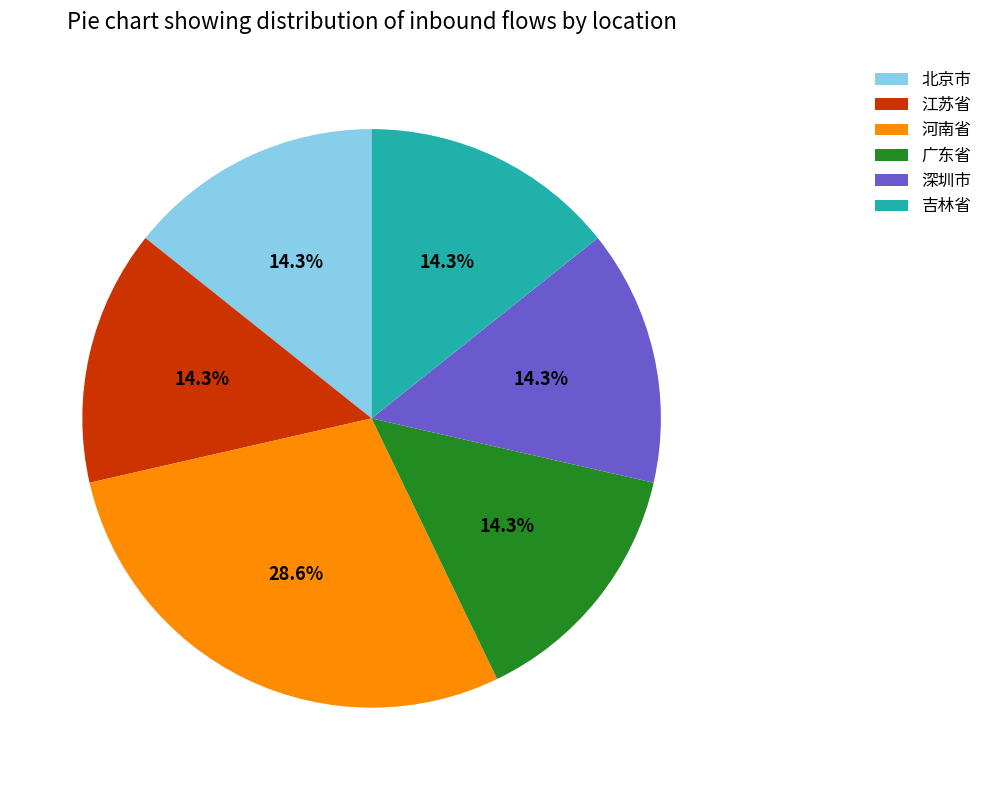

What percentage is the 吉林省 slice, to the nearest percent?

14%